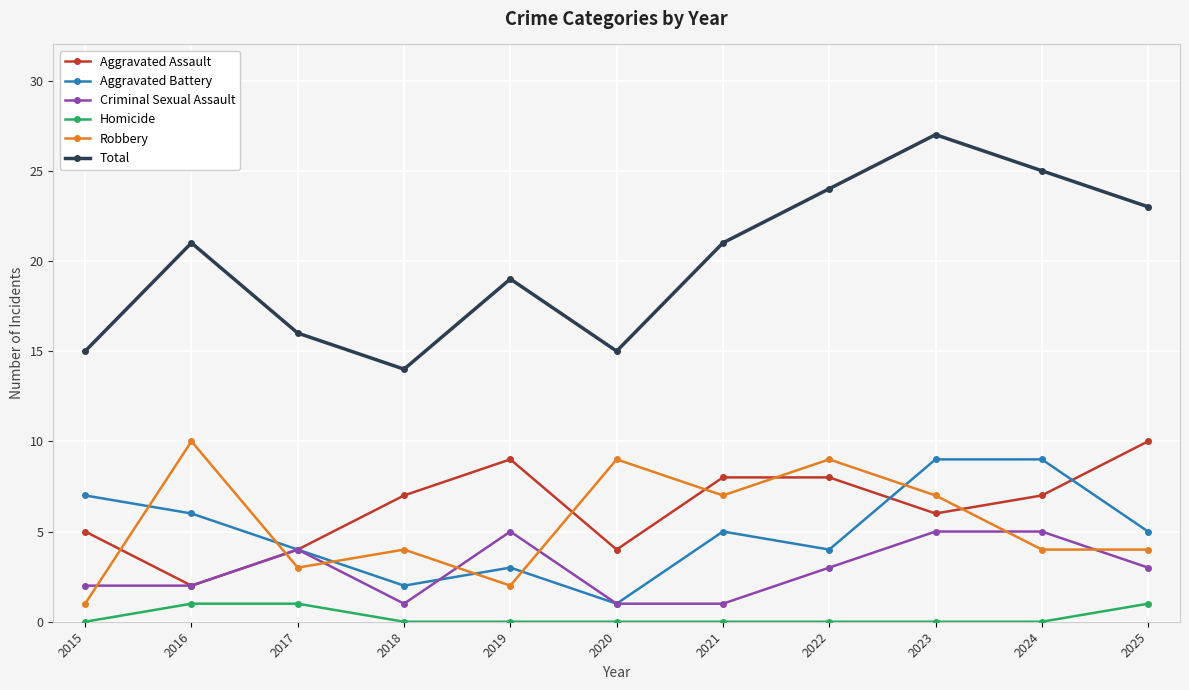

Does the chart display data point markers on the line(s)?

Yes